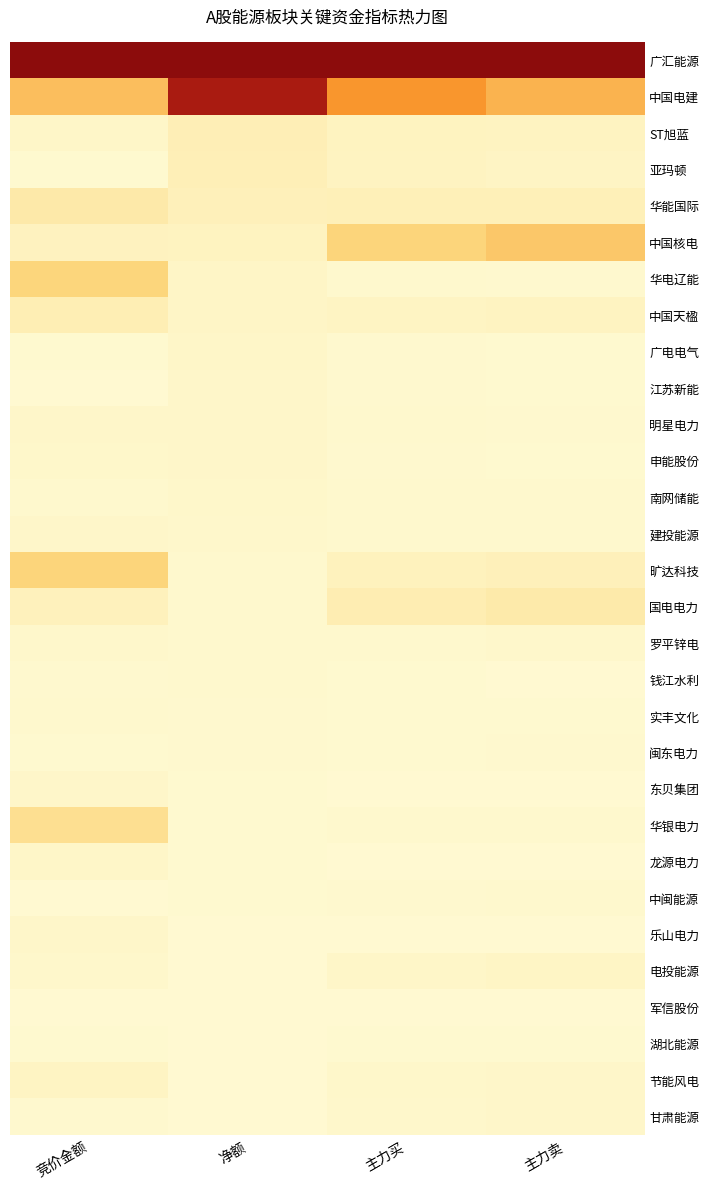

Rank the series at 主力买 from lowest to highest value.

乐山电力, 东贝集团, 军信股份, 龙源电力, 钱江水利, 湖北能源, 实丰文化, 闽东电力, 申能股份, 江苏新能, 广电电气, 中闽能源, 华银电力, 明星电力, 建投能源, 罗平锌电, 南网储能, 华电辽能, 甘肃能源, 节能风电, 电投能源, 中国天楹, 亚玛顿, ST旭蓝, 旷达科技, 华能国际, 国电电力, 中国核电, 中国电建, 广汇能源